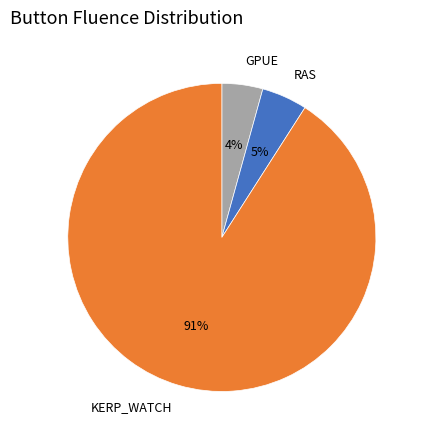

Count the number of slices in the pie.

3